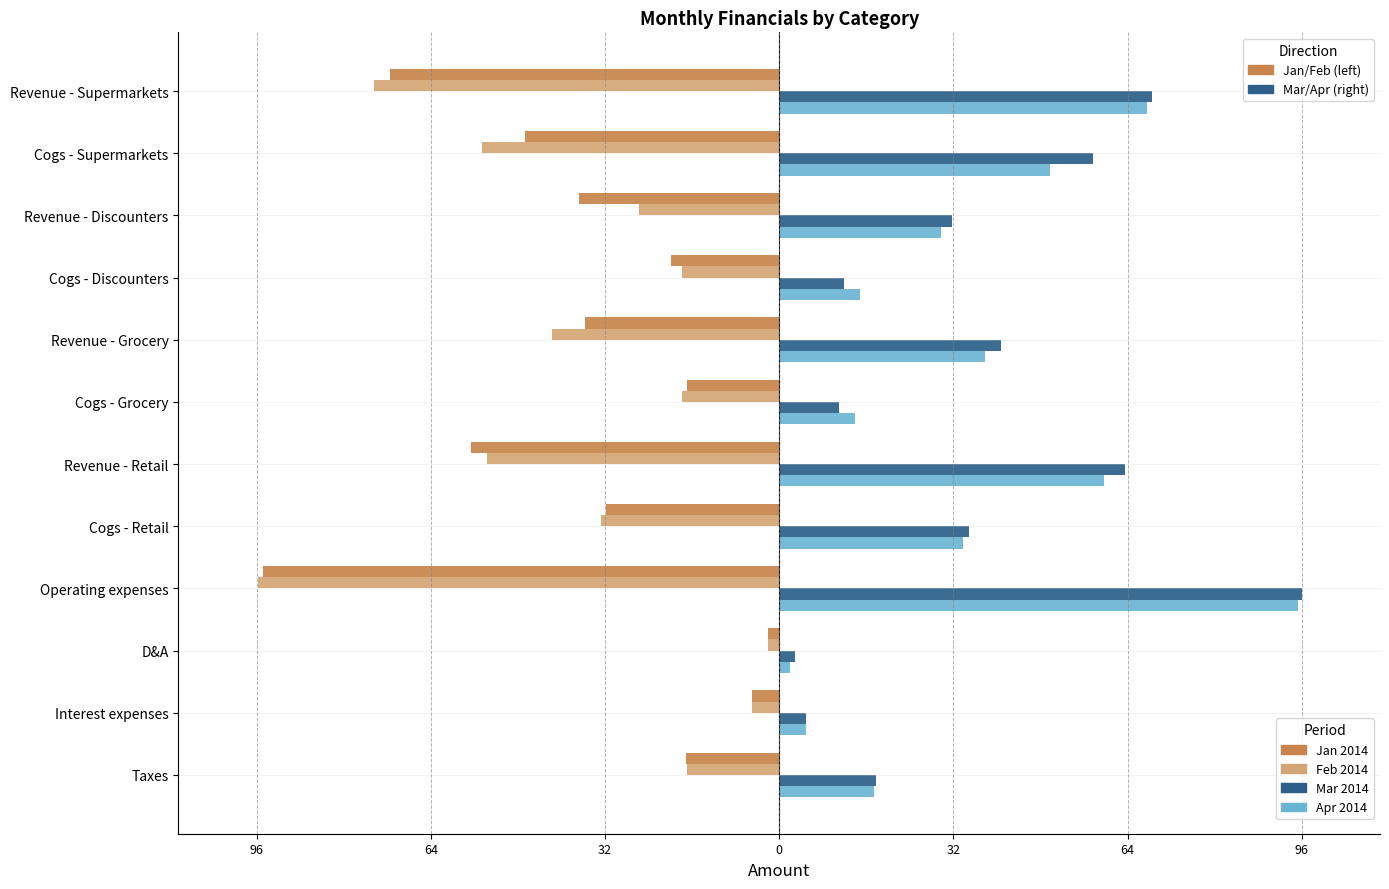

Is it true that Jan 2014 equals -3.6 at D&A?

False